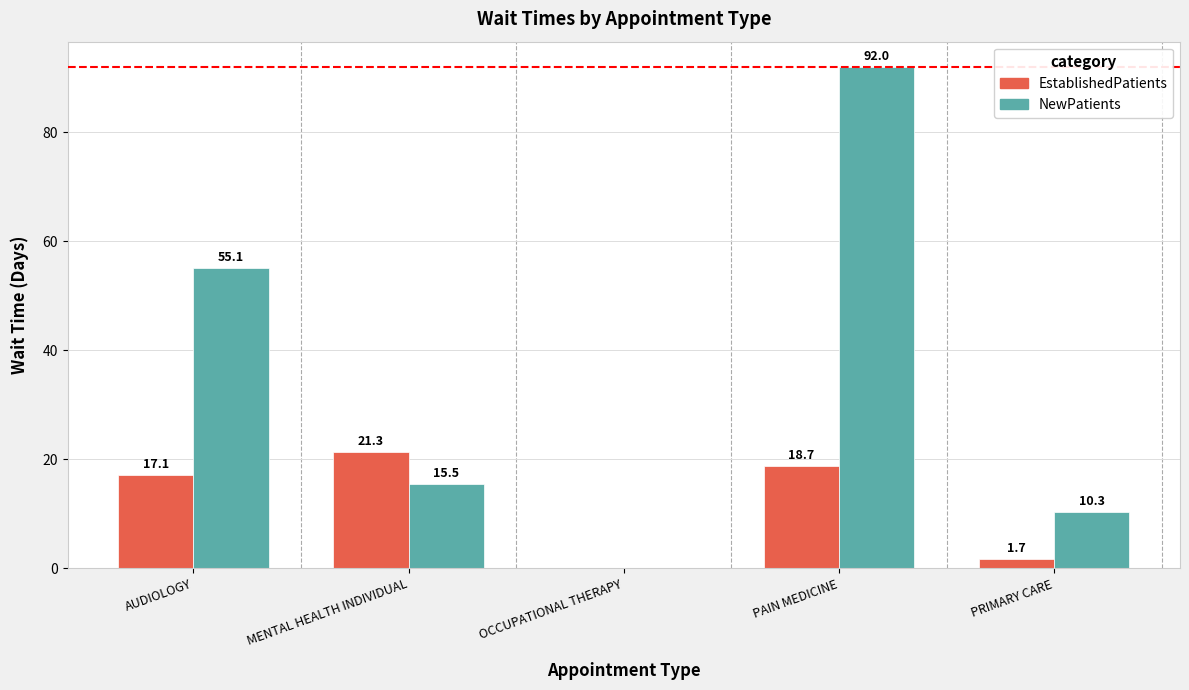

Which category has the highest value in the EstablishedPatients series?

MENTAL HEALTH INDIVIDUAL